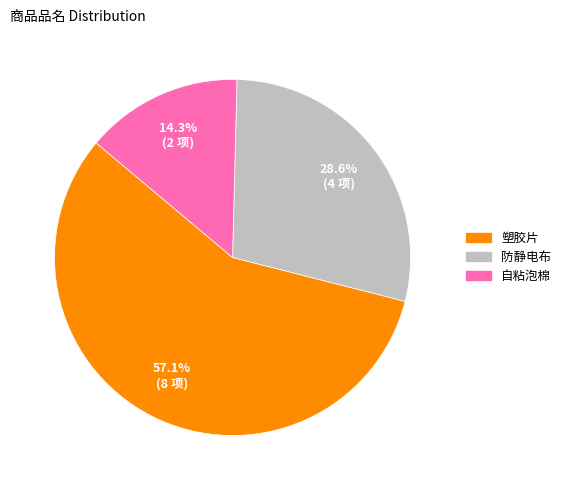

The 防静电布 slice represents 29% of the pie. True or false?

True